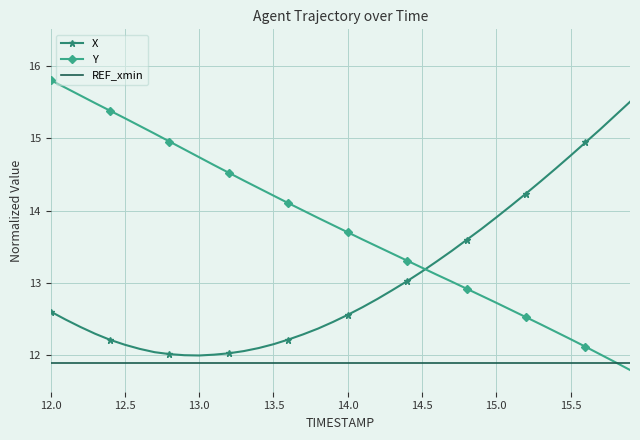

Which series has the largest total across all categories?

Y